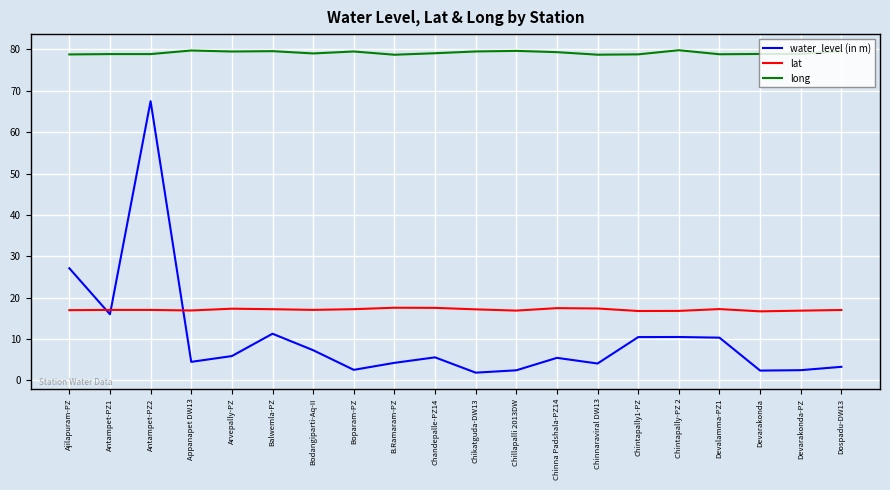

Rank the series at Chikatguda-DW13 from lowest to highest value.

water_level (in m), lat, long